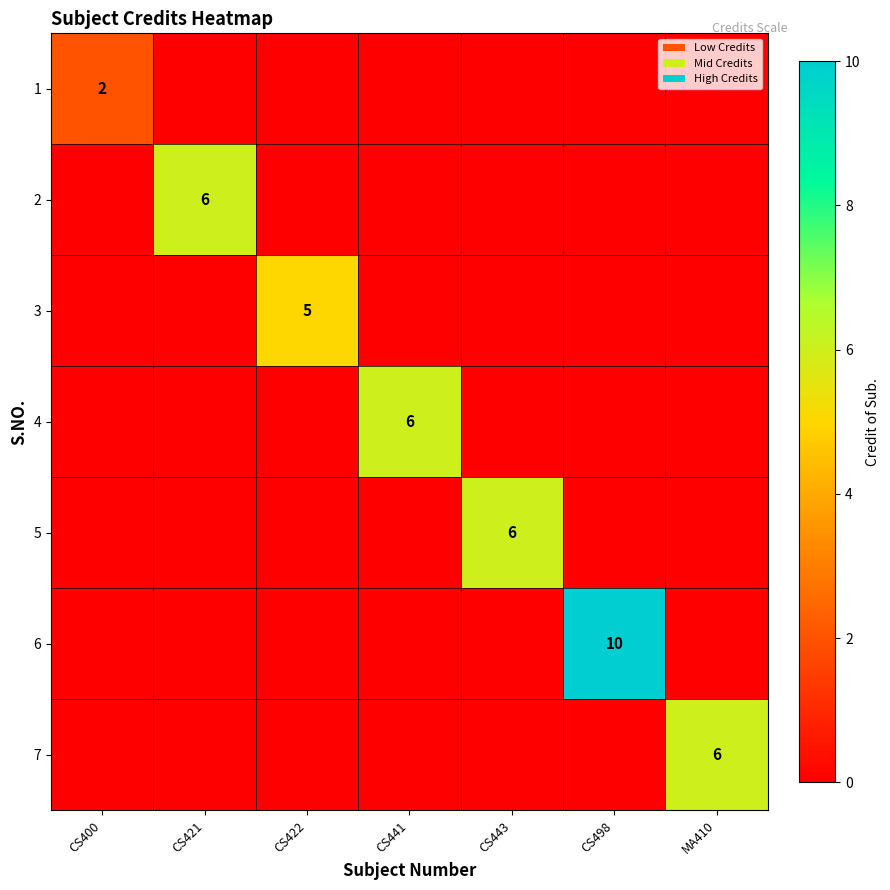

Is it true that 4 equals 6 at CS441?

True